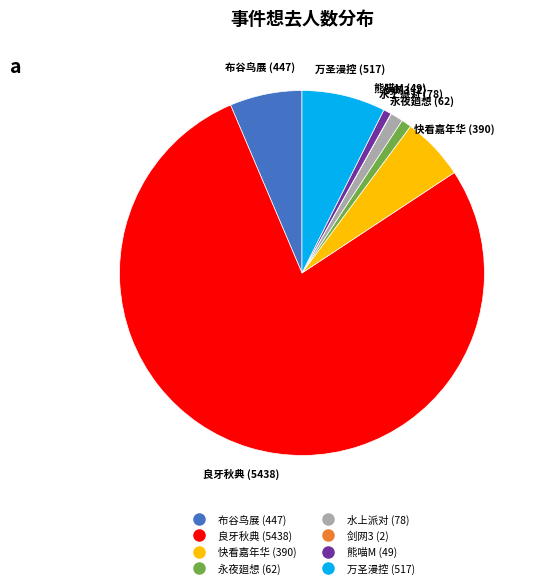

Is there any slice that represents more than half of the pie?

Yes